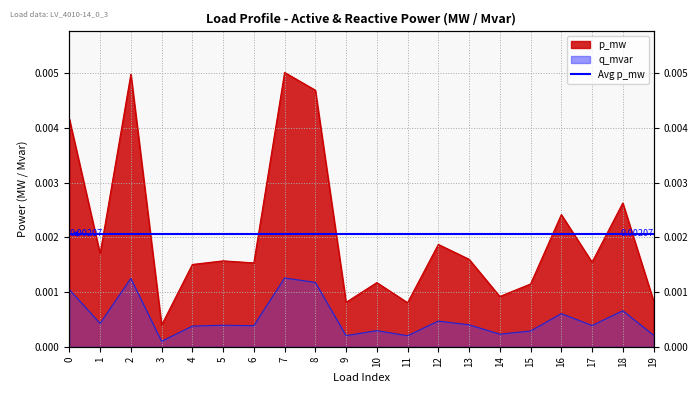

List the labels in order of value, largest first.

7, 2, 8, 0, 18, 16, 12, 1, 13, 5, 17, 6, 4, 10, 15, 14, 19, 9, 11, 3